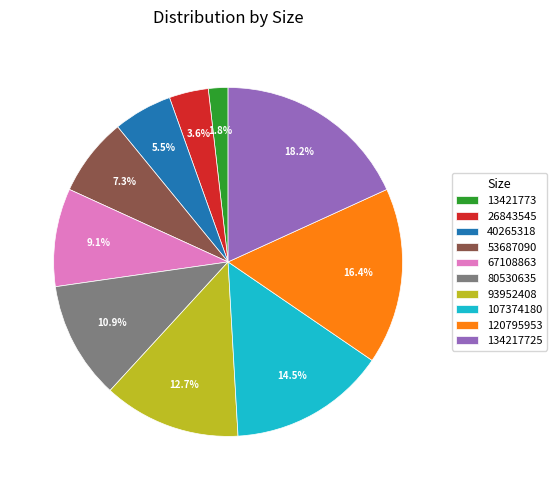

To the nearest percent, what is the difference between the 120795953 and 40265318 slice percentages?

11%